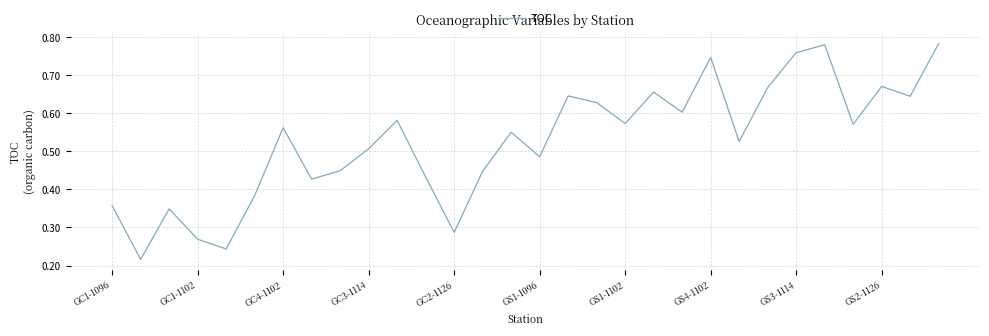

Rank the categories by value from highest to lowest.

29, 25, 24, 21, 27, 23, 19, 16, 28, 17, 20, 10, 18, 26, GS1-1102, 14, 22, GS2-1126, 15, GS3-1114, 13, 11, GS4-1102, GS1-1096, GC1-1096, GC4-1102, 12, GC3-1114, GC2-1126, GC1-1102